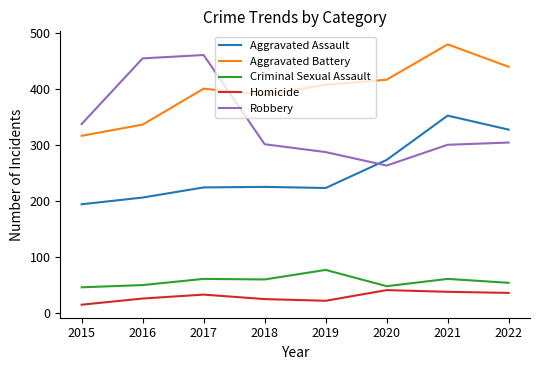

What is the difference between the second highest and minimum values in the Aggravated Assault series?

133